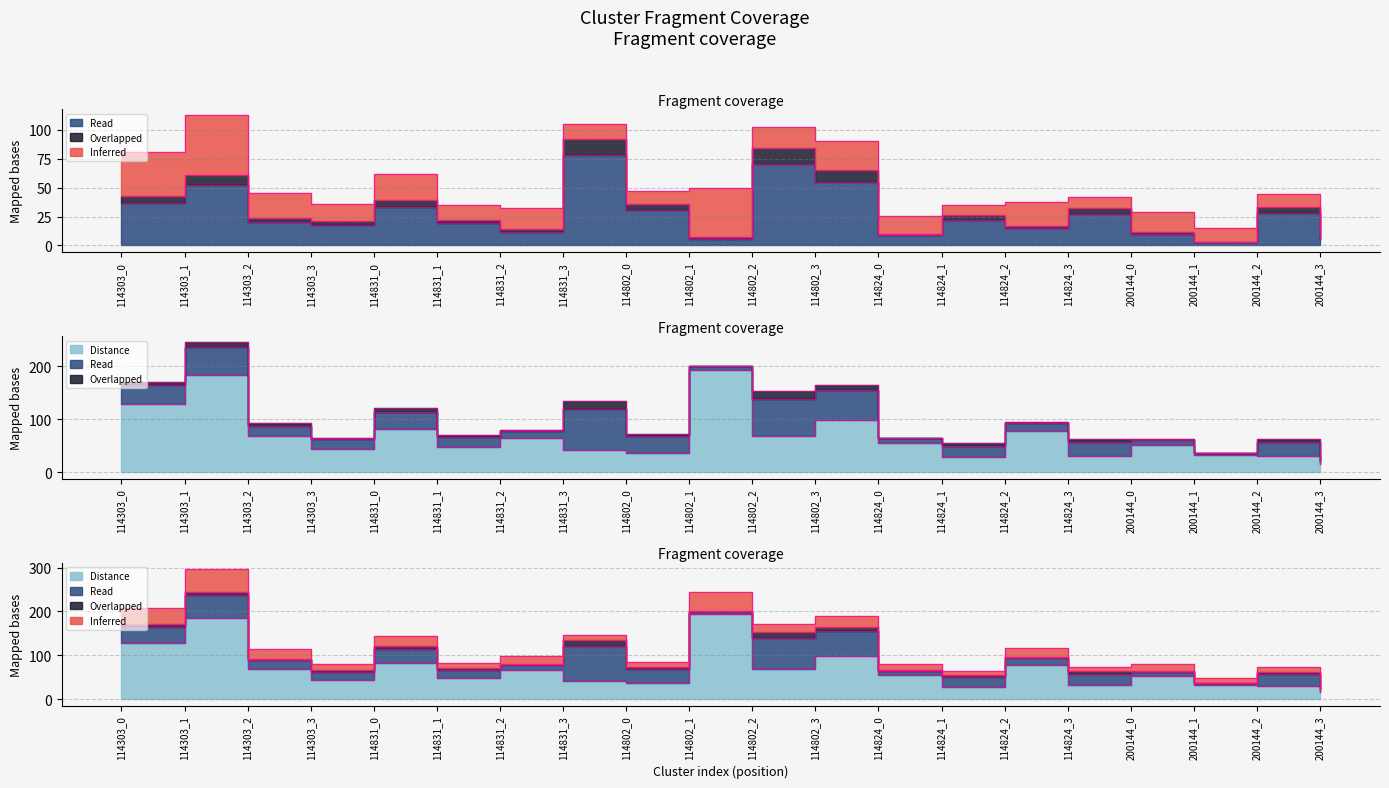

Reading left to right, transcribe all the data shown in this chart.

S1: 37.0	52.0	20.0	18.0	33.0	19.0	12.0	78.0	31.0	6.0	70.0	55.0	9.0	22.0	15.0	27.0	10.0	3.0	28.0	6.0
S2: 43.0	61.0	24.0	21.0	39.0	22.0	14.0	92.0	36.0	7.0	84.0	65.0	10.0	26.0	17.0	32.0	12.0	3.0	33.0	7.0
time_min: 128.0	184.3	68.2	44.5	81.5	48.2	65.3	42.1	36.7	193.6	68.6	99.3	55.2	28.5	78.5	31.0	51.5	32.6	29.8	16.0
distance: 128.0	184.3	68.2	44.5	81.5	48.2	65.3	42.1	36.7	193.6	68.6	99.3	55.2	28.5	78.5	31.0	51.5	32.6	29.8	16.0